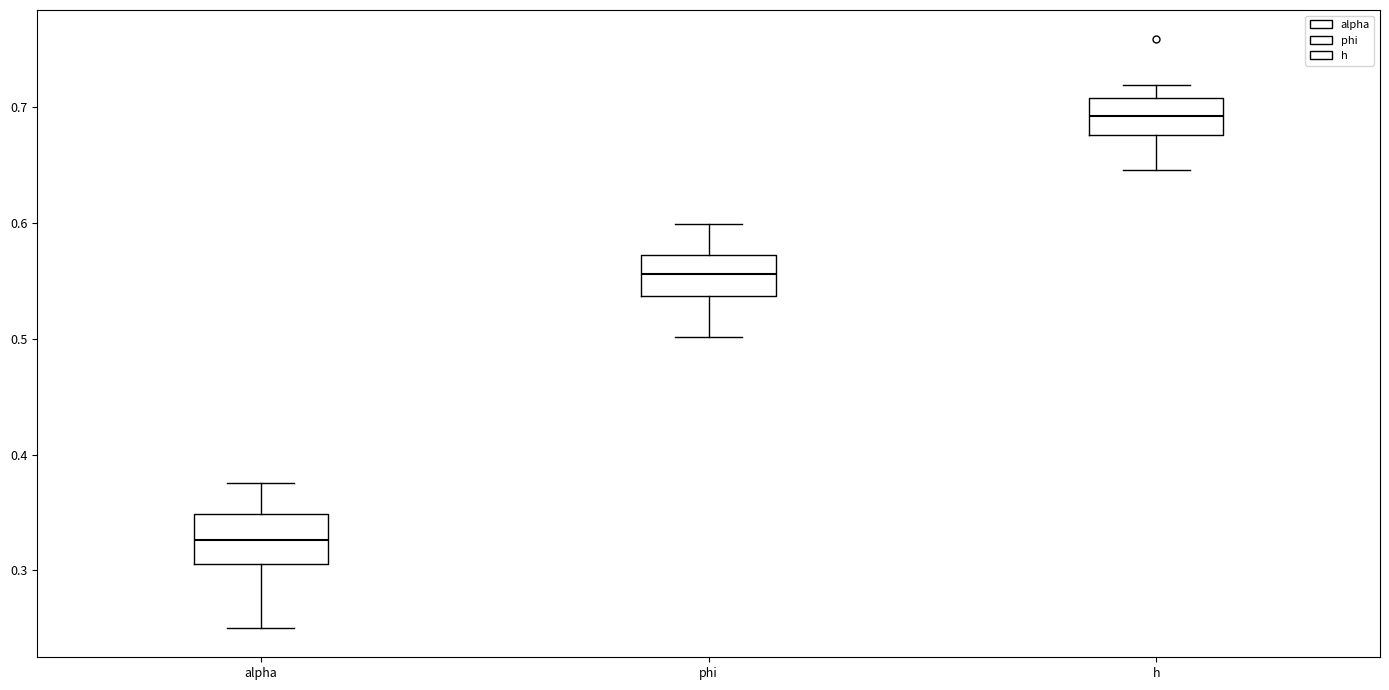

Reading left to right, transcribe this box plot: for each box, give where its median line is, the range the box spans, and where its two whiskers end, as read against the y-axis. The values are not printed on the chart, so give them approximately, as read against the axis.

alpha: median 0.33, box 0.31 to 0.35, whiskers 0.25 to 0.38
phi: median 0.56, box 0.54 to 0.57, whiskers 0.50 to 0.60
h: median 0.69, box 0.68 to 0.71, whiskers 0.65 to 0.72